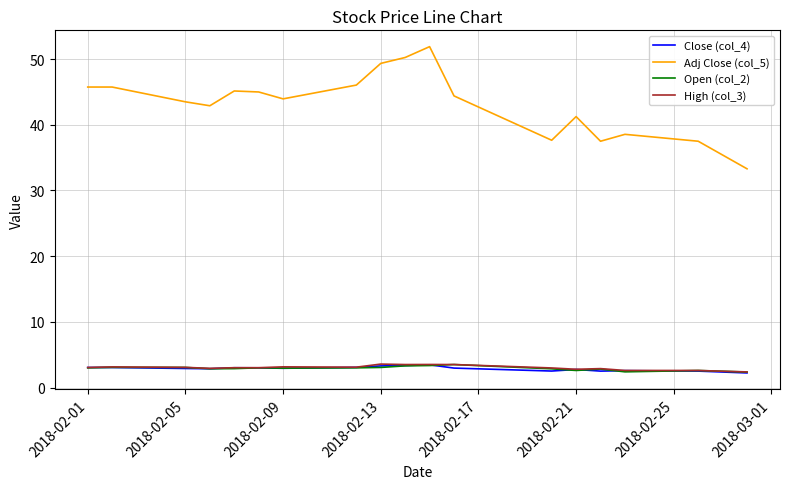

Which series has the widest spread of values?

Adj Close (col_5)